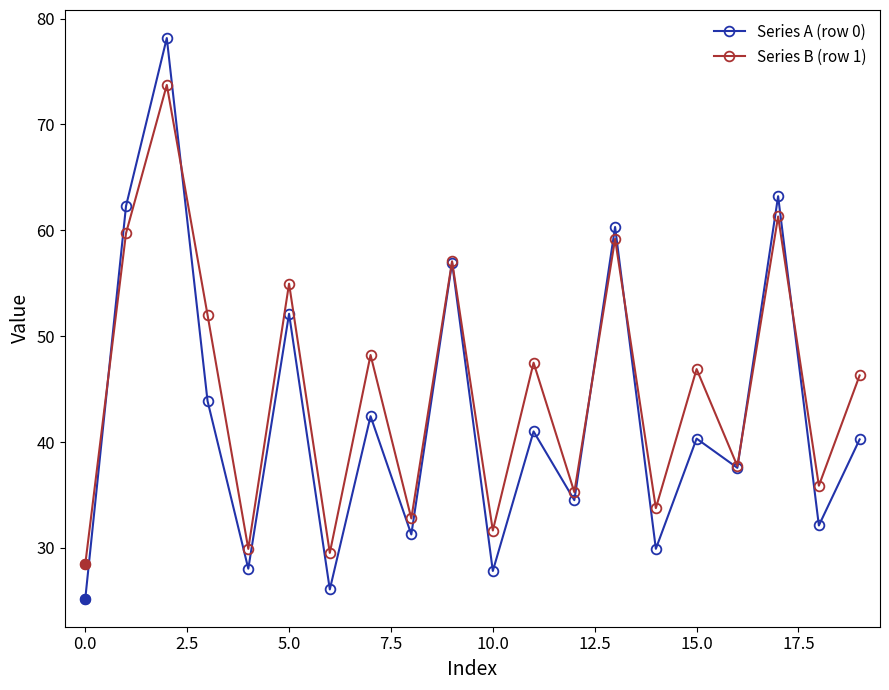

What is the value of the Series B (row 1) point at the 1st from the left?

28.5